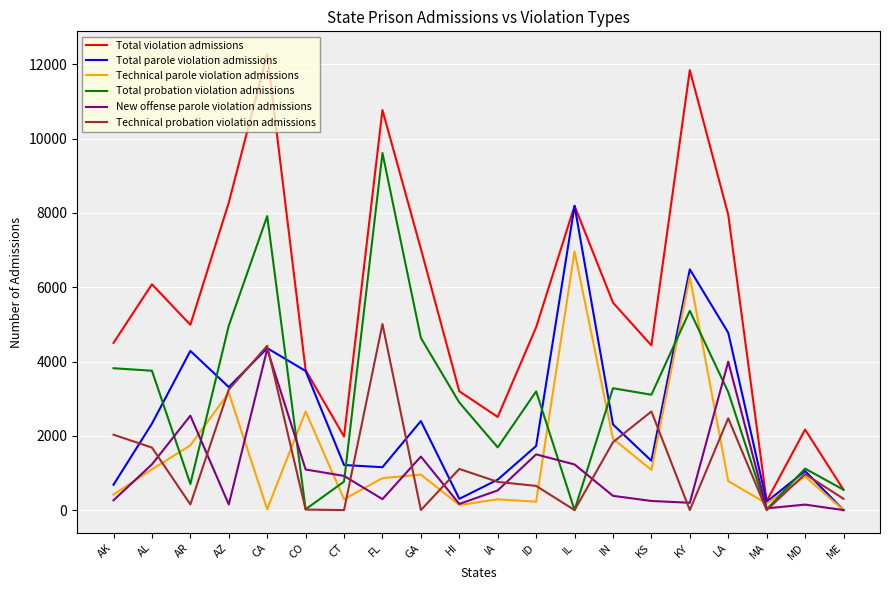

Between AL and GA, which series saw the biggest shift?

Technical probation violation admissions